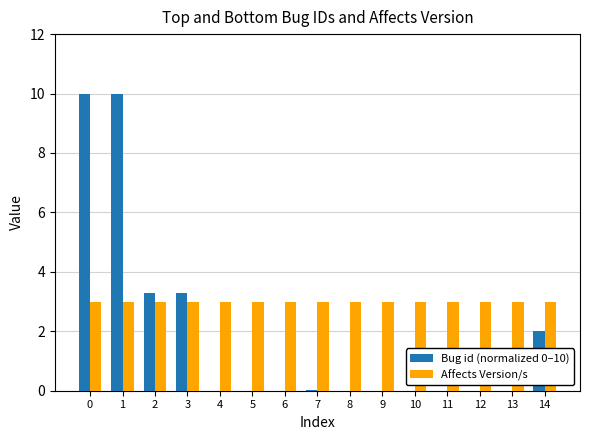

The value of Affects Version/s at 1 is 3.0. True or false?

True